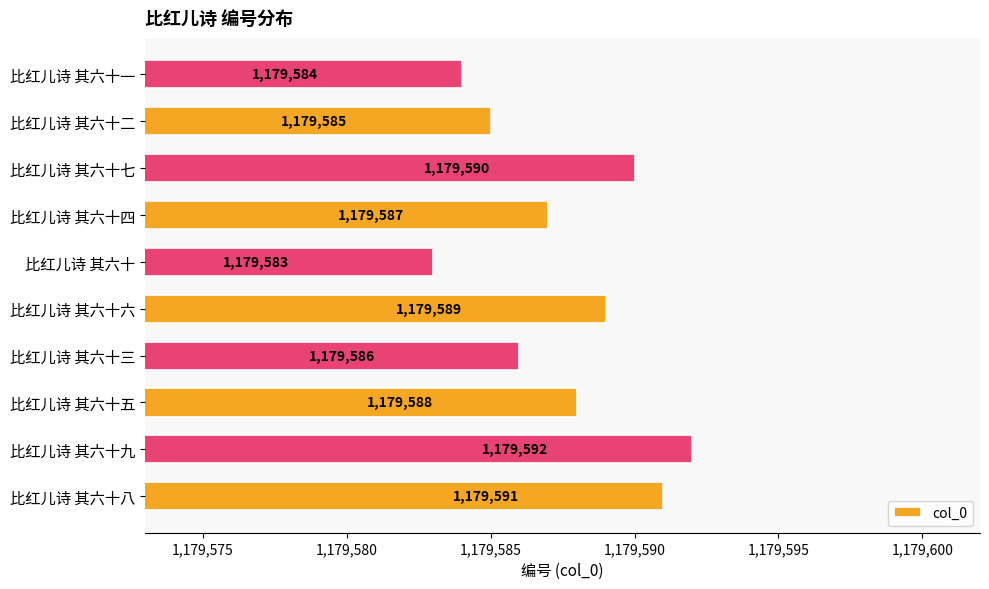

Reading top to bottom, transcribe all the data shown in this chart.

1179584	1179585	1179590	1179587	1179583	1179589	1179586	1179588	1179592	1179591